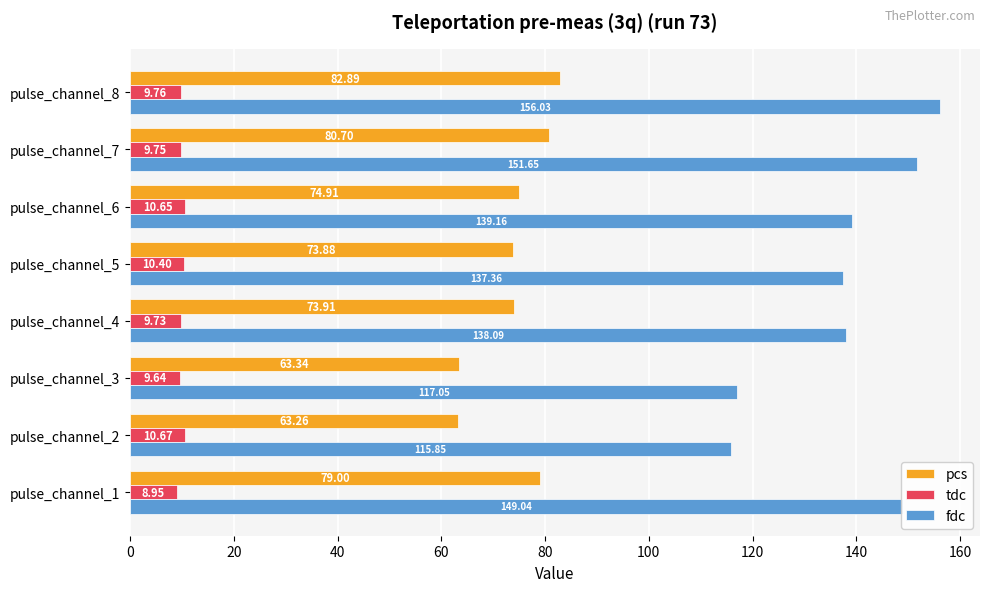

Which series has the widest spread of values?

fdc